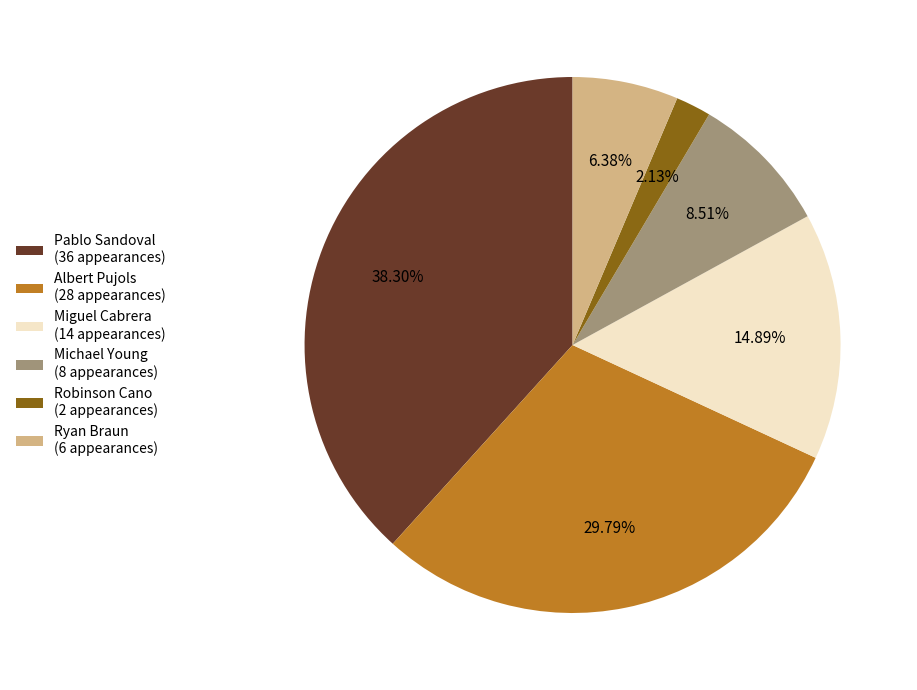

What is the ratio of the value at Michael Young to the value at Pablo Sandoval?

0.2